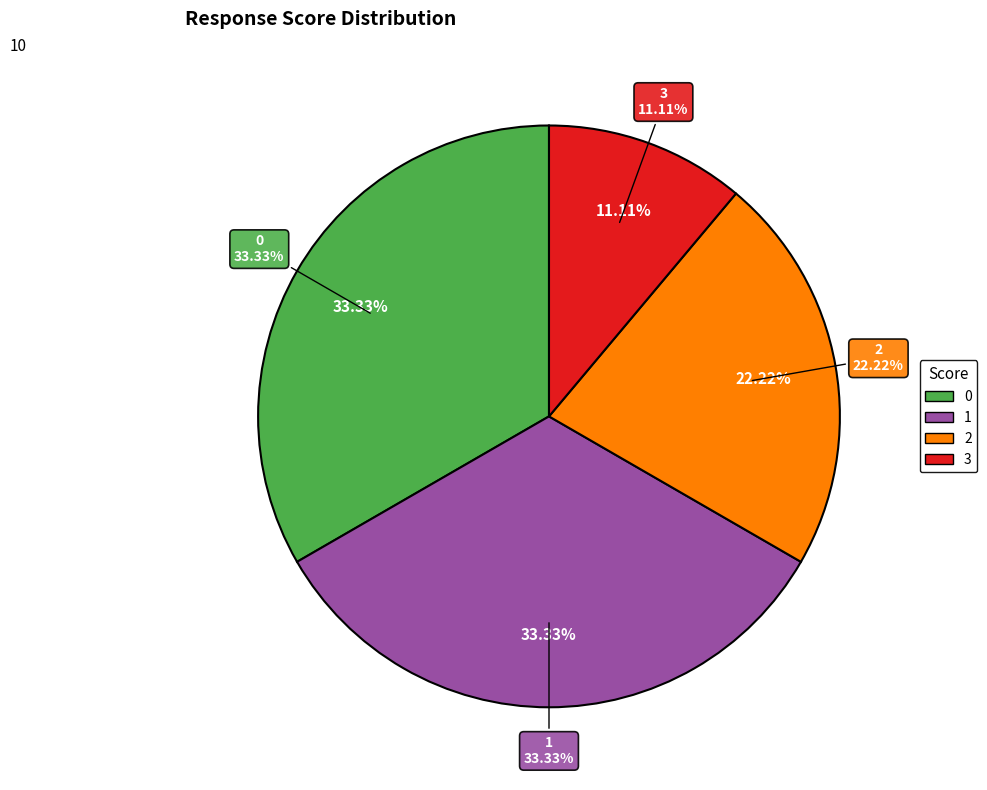

Is it true that 3 is 11% of the pie?

True